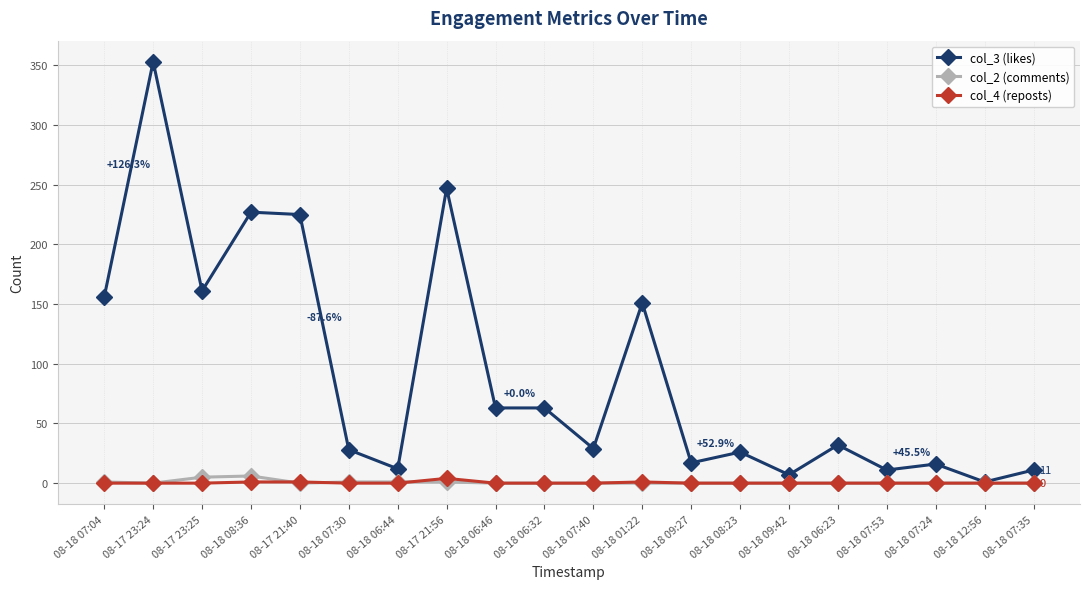

Is this an area chart (filled region under the line)?

No